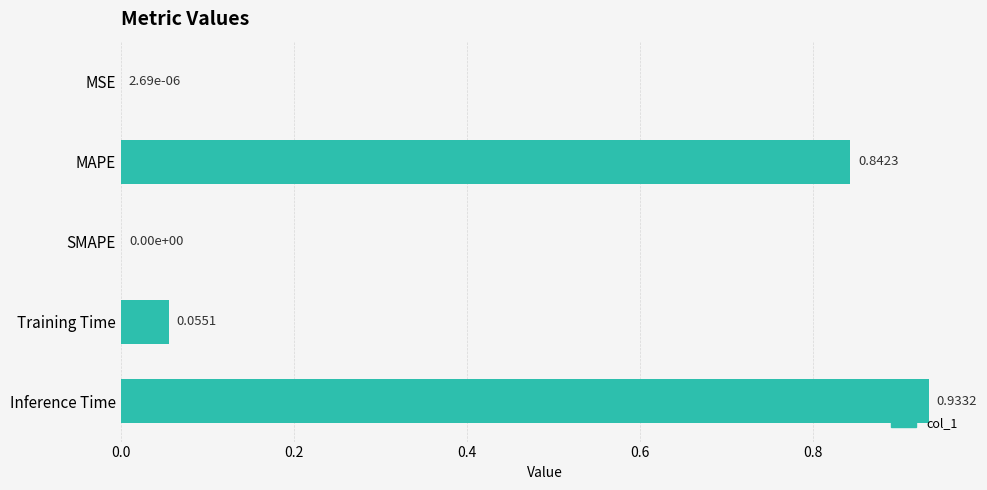

How many values are above zero?

4